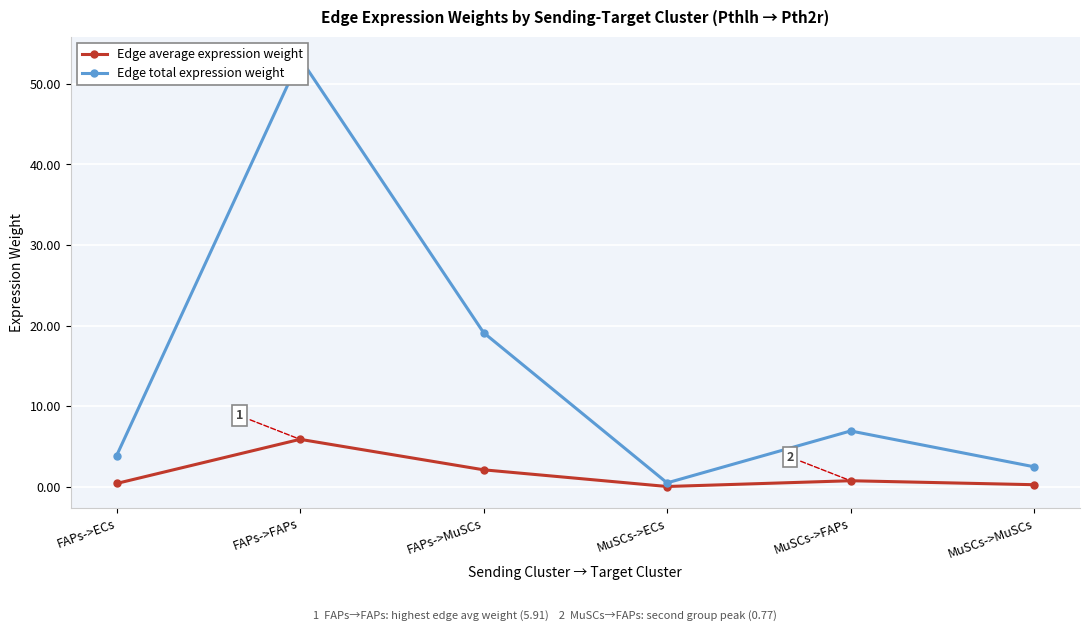

What is the difference between the Edge average expression weight values at MuSCs->FAPs and FAPs->ECs?

0.3